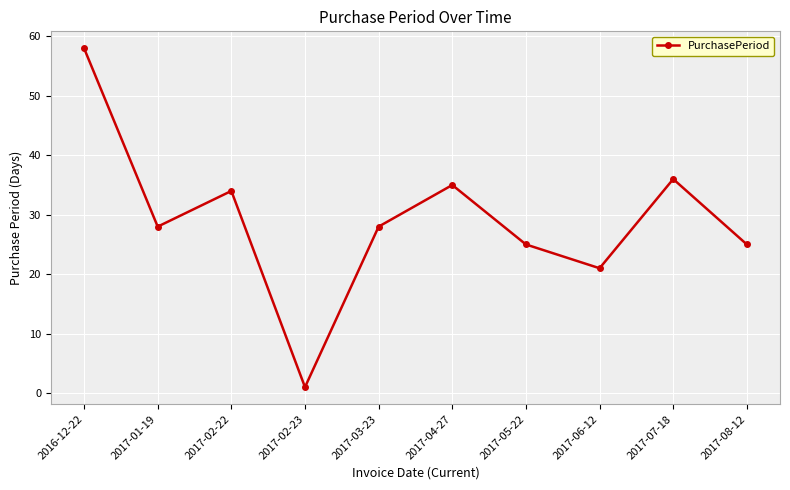

What is the sum of the values at 2017-04-27 and 2016-12-22?

93